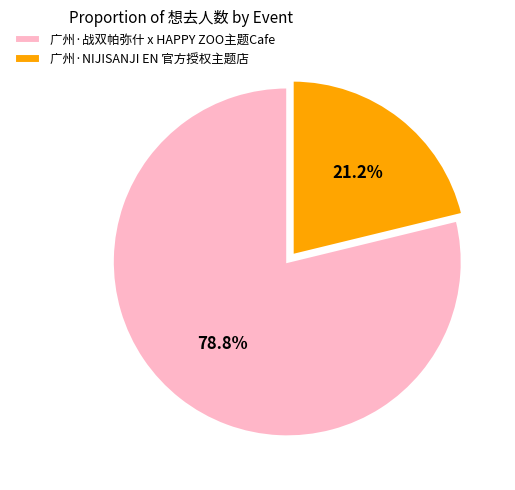

Which category has the smallest portion of the pie?

广州·NIJISANJI EN 官方授权主题店